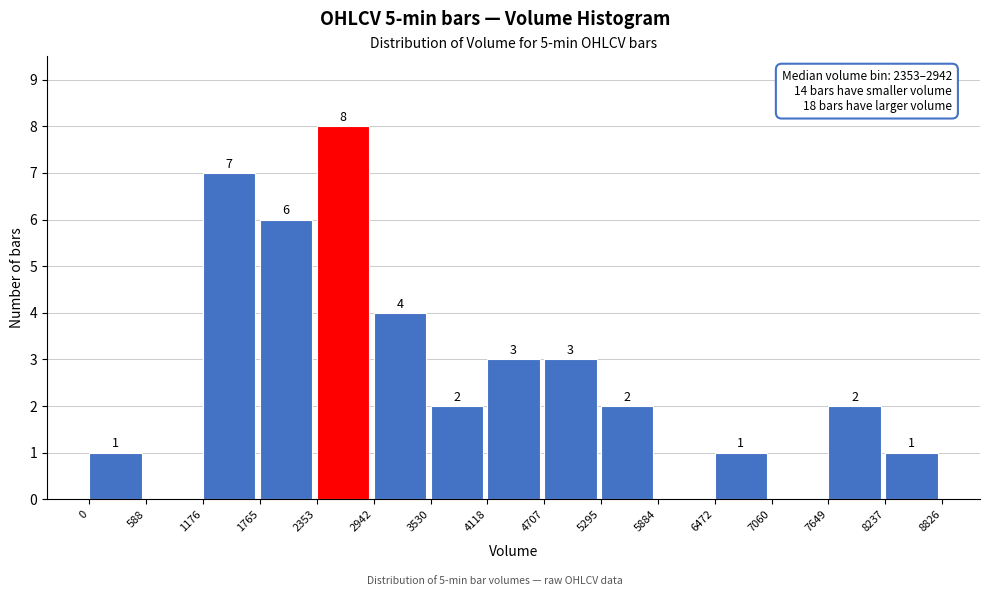

Over which range of the x-axis is the bar tallest?

2353 to 2942